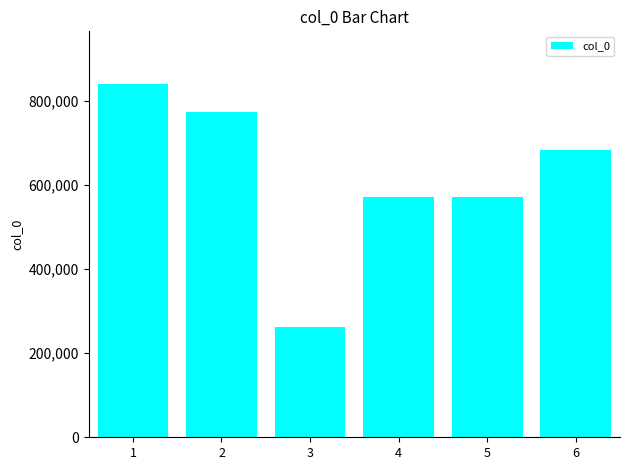

What is the sum of all values?

3701689